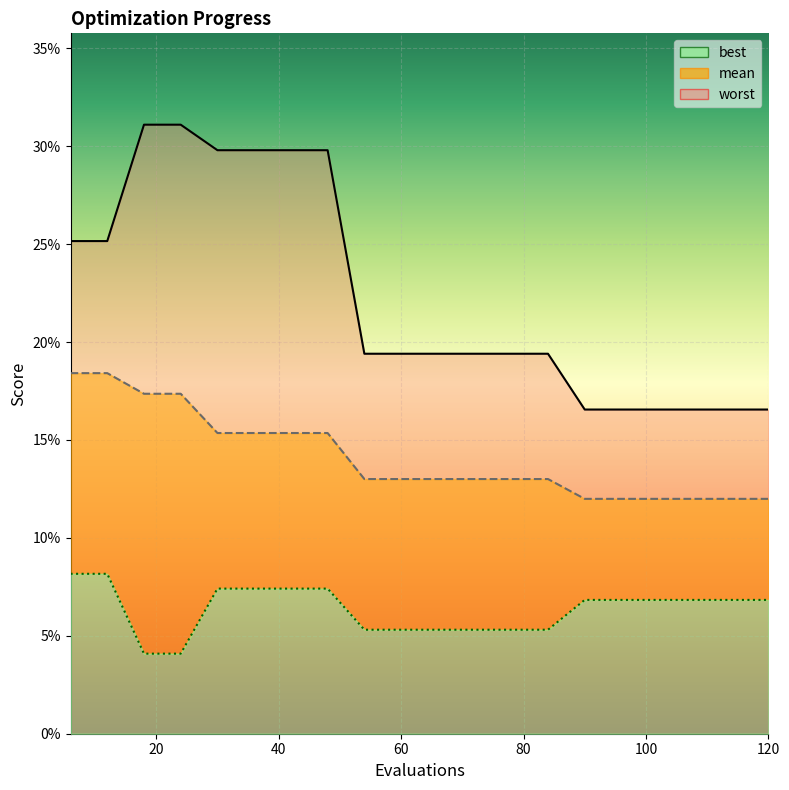

True or false: mean and worst intersect in this chart.

False